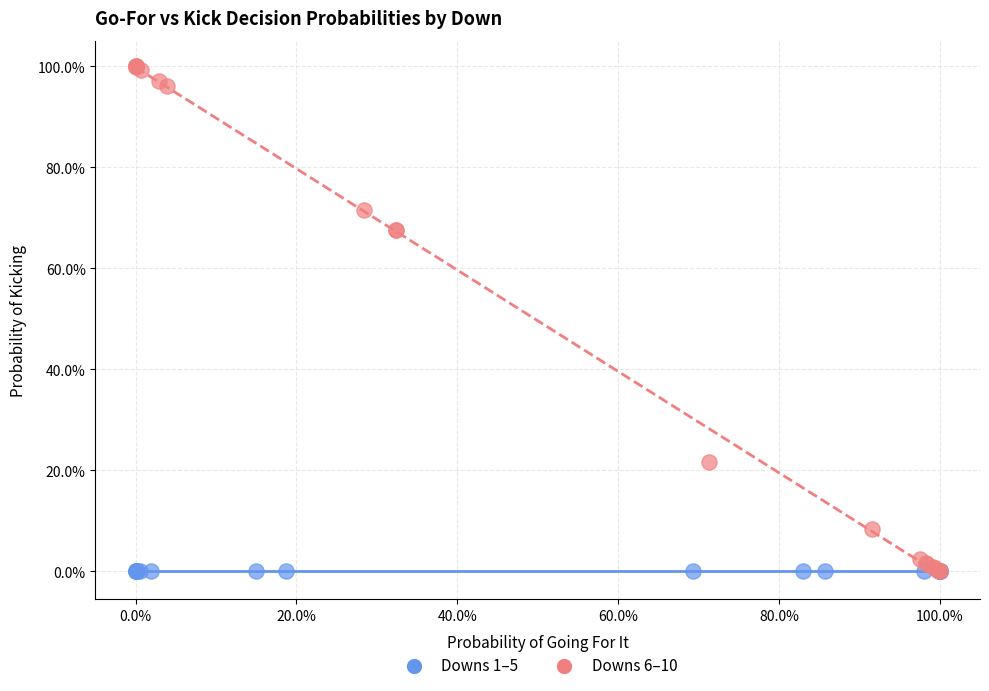

Which series contains the highest Y value?

Downs 6–10